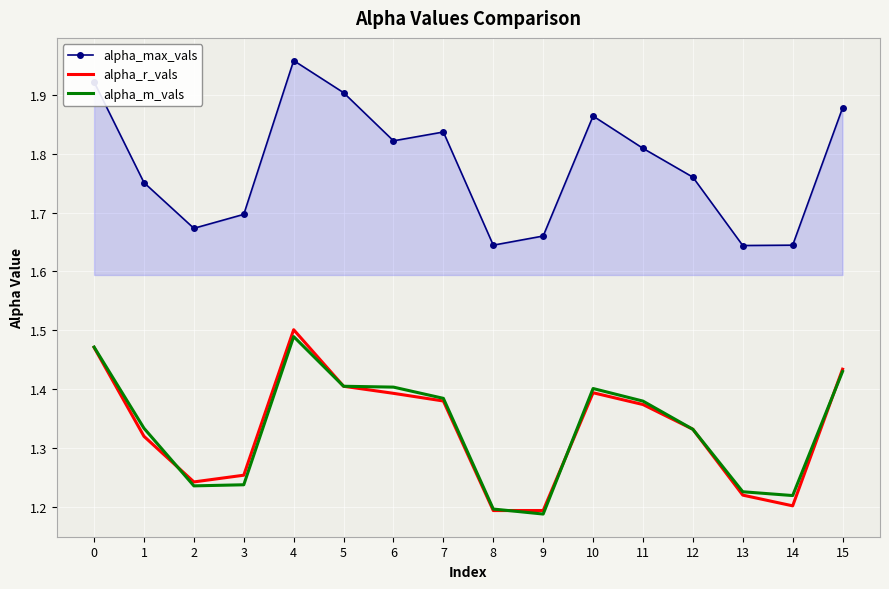

Which series changed the most between 7 and 9?

alpha_m_vals